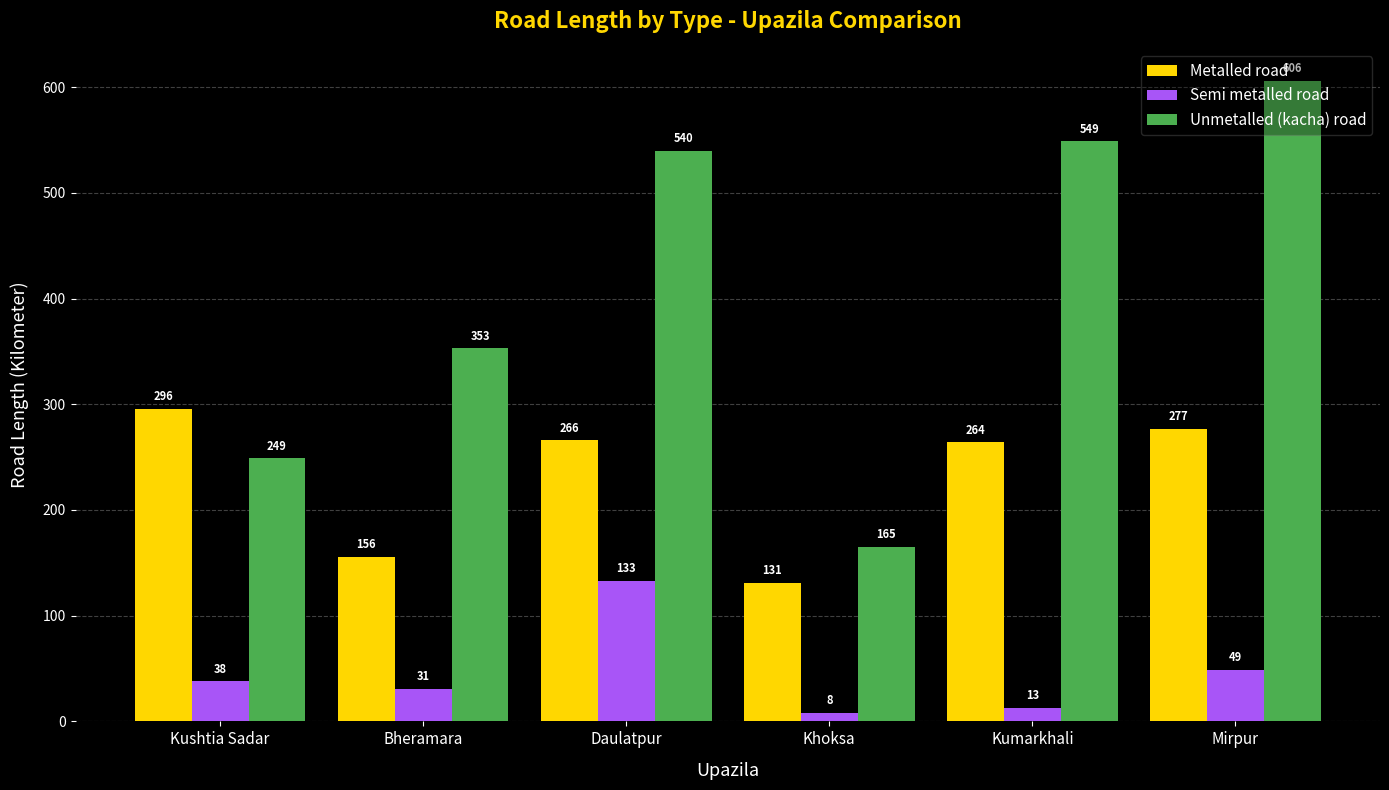

Reading right to left, what are all the values shown in this chart?

Metalled road: Mirpur=277	Kumarkhali=264	Khoksa=131	Daulatpur=266	Bheramara=156	Kushtia Sadar=296
Semi metalled road: Mirpur=49	Kumarkhali=13	Khoksa=8	Daulatpur=133	Bheramara=31	Kushtia Sadar=38
Unmetalled (kacha) road: Mirpur=606	Kumarkhali=549	Khoksa=165	Daulatpur=540	Bheramara=353	Kushtia Sadar=249